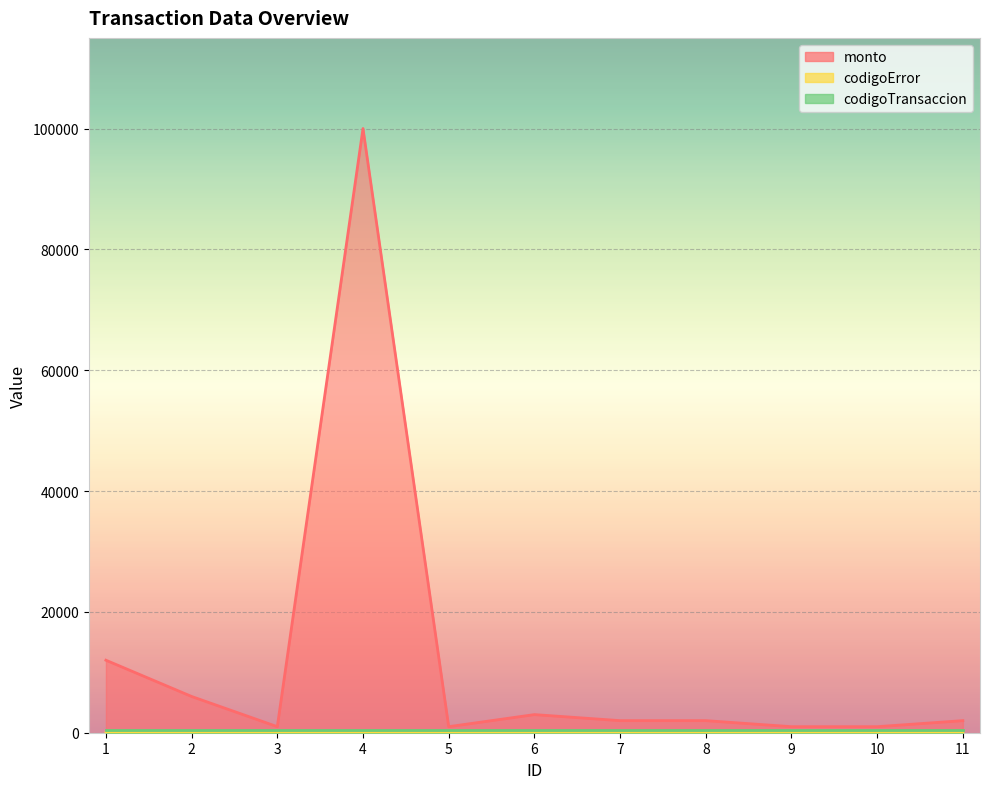

How many data points in codigoError are above 0?

2